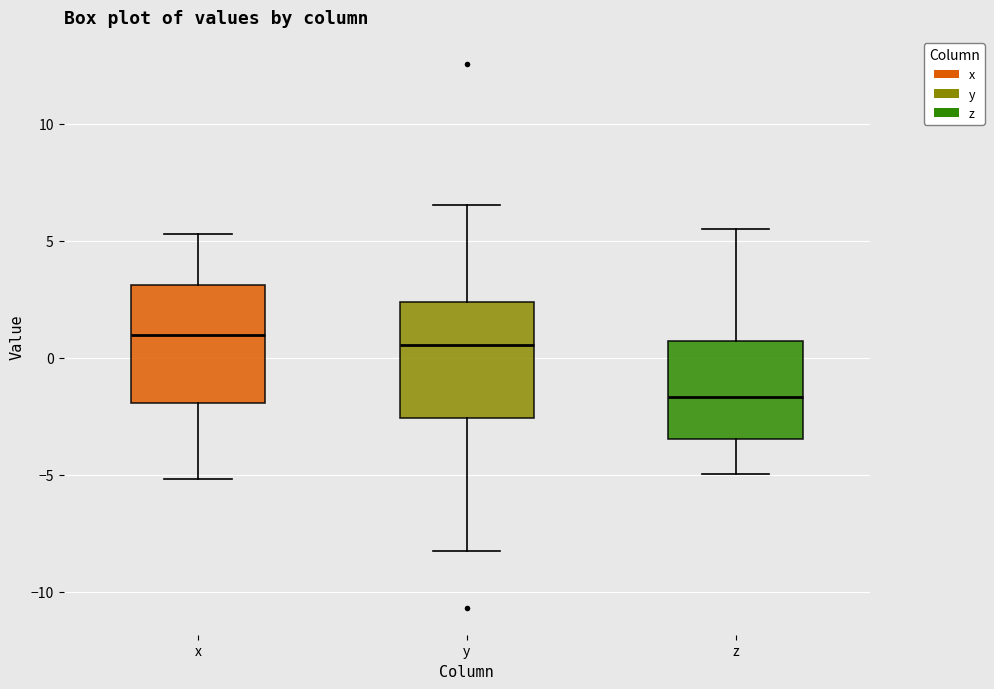

Where is the lower edge of the box for x on the y-axis? The values are not printed on the chart, so give them approximately, as read against the axis.

-2.0